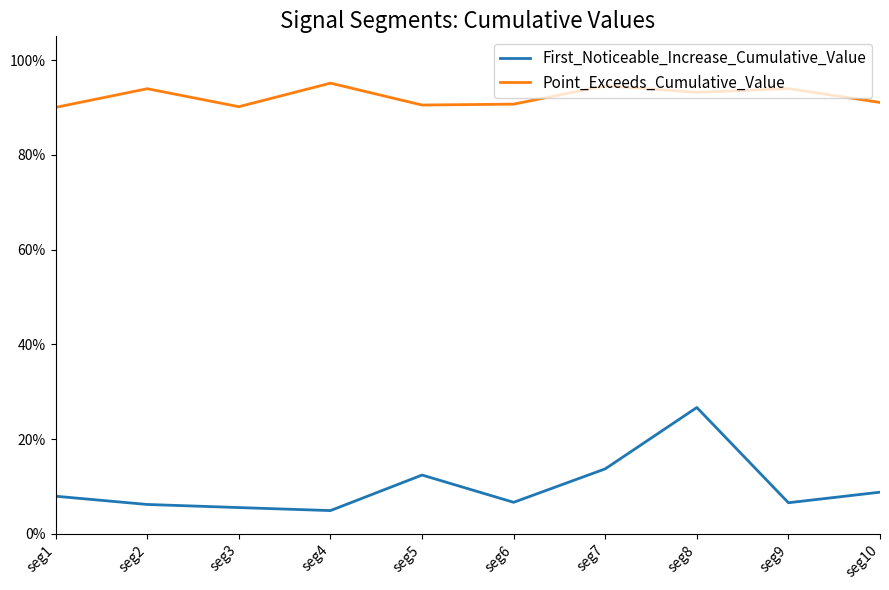

What is the total value across all series at seg7?

1.1